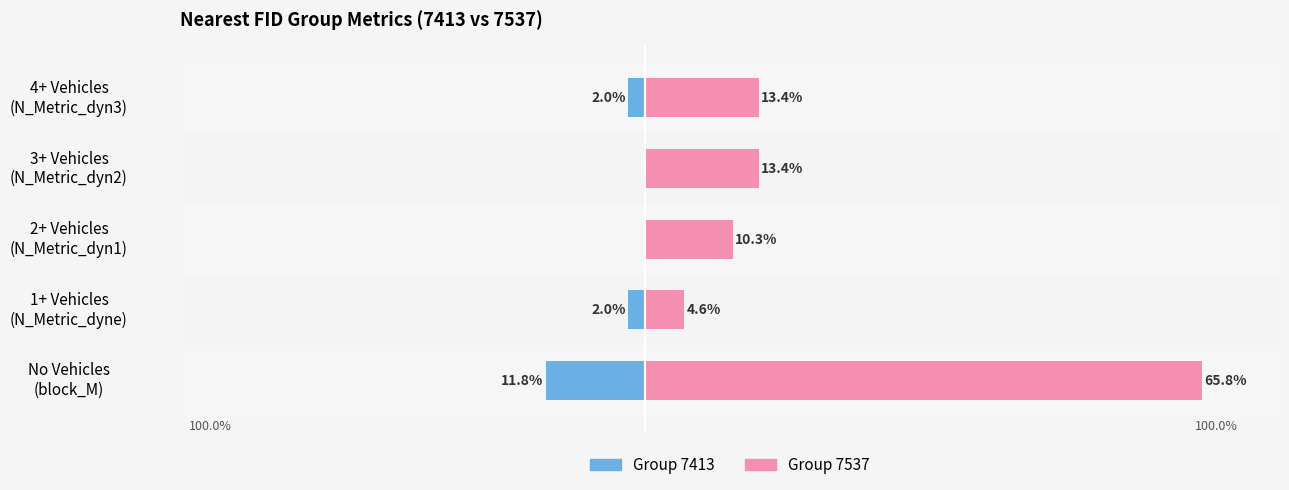

Reading left to right, extract all data points from this chart.

Group 7413 (mean): -11.8	-2.0	0.0	0.0	-2.0
Group 7537 (mean): 65.8	4.6	10.3	13.4	13.4